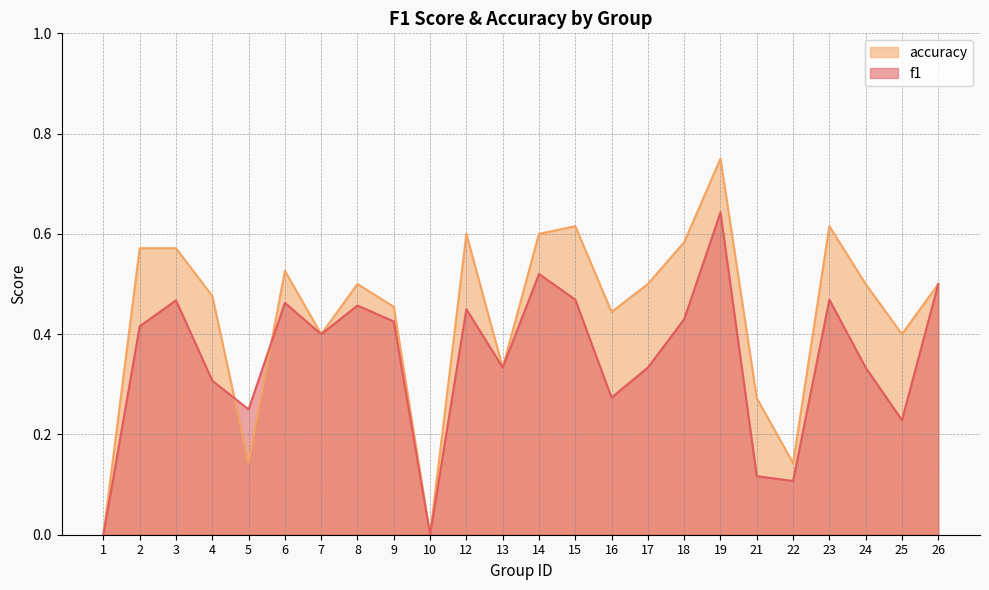

Rank the series by their average value, from highest to lowest.

accuracy, f1